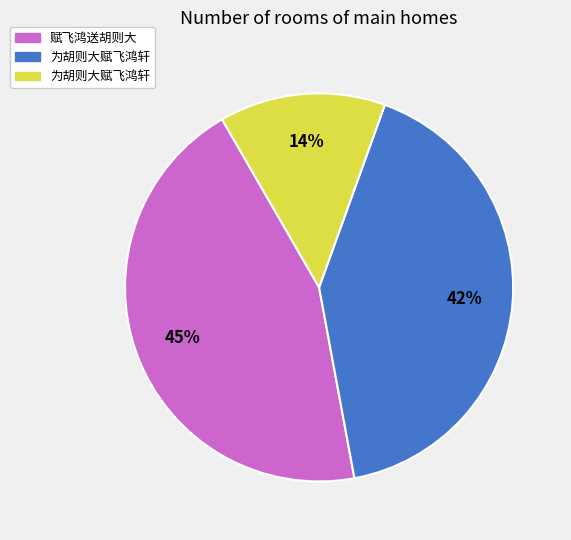

Is there a majority slice in this chart?

No